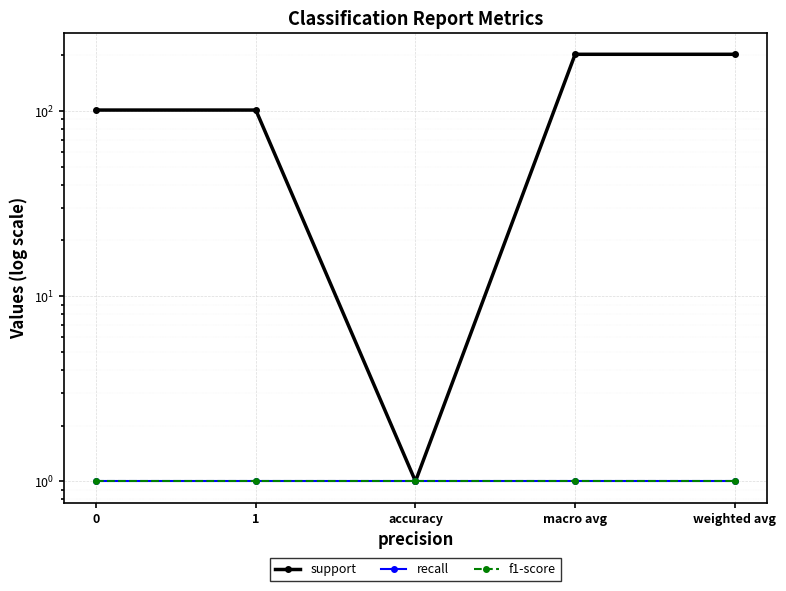

What is the label of the 3rd point from the left?

accuracy